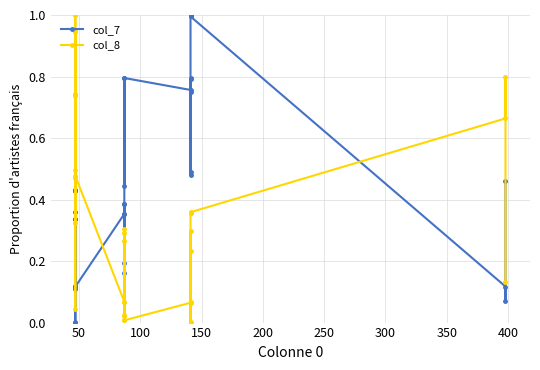

What is the maximum value for col_8?

1.0